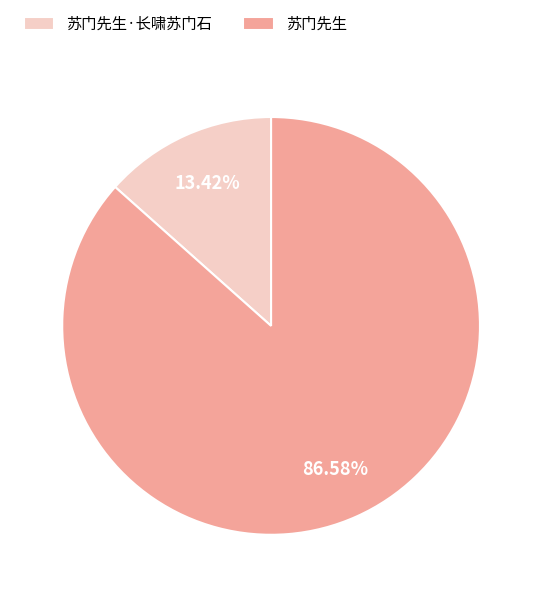

True or false: 苏门先生·长啸苏门石 accounts for 13% of the total.

True